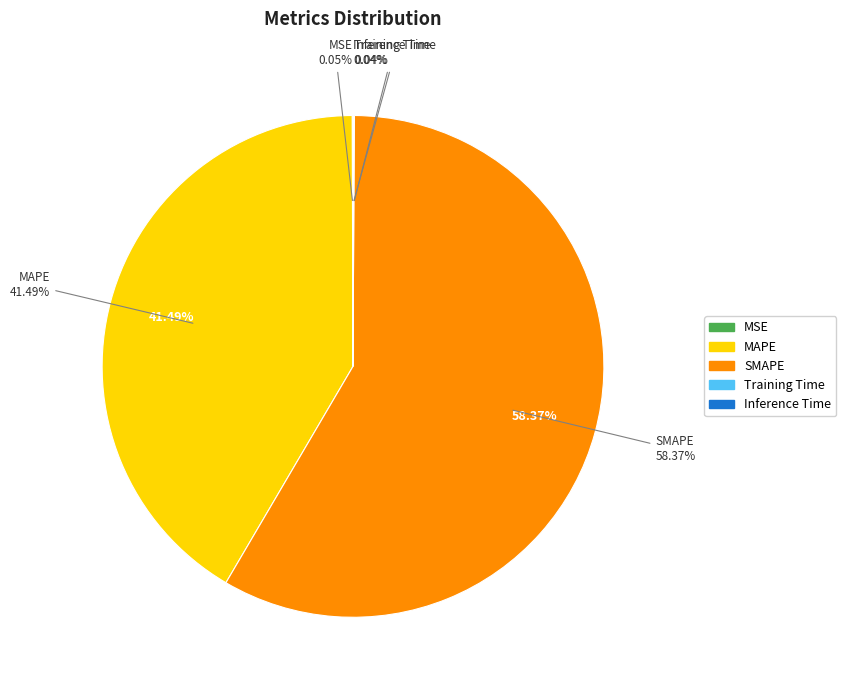

Count the number of slices in the pie.

5